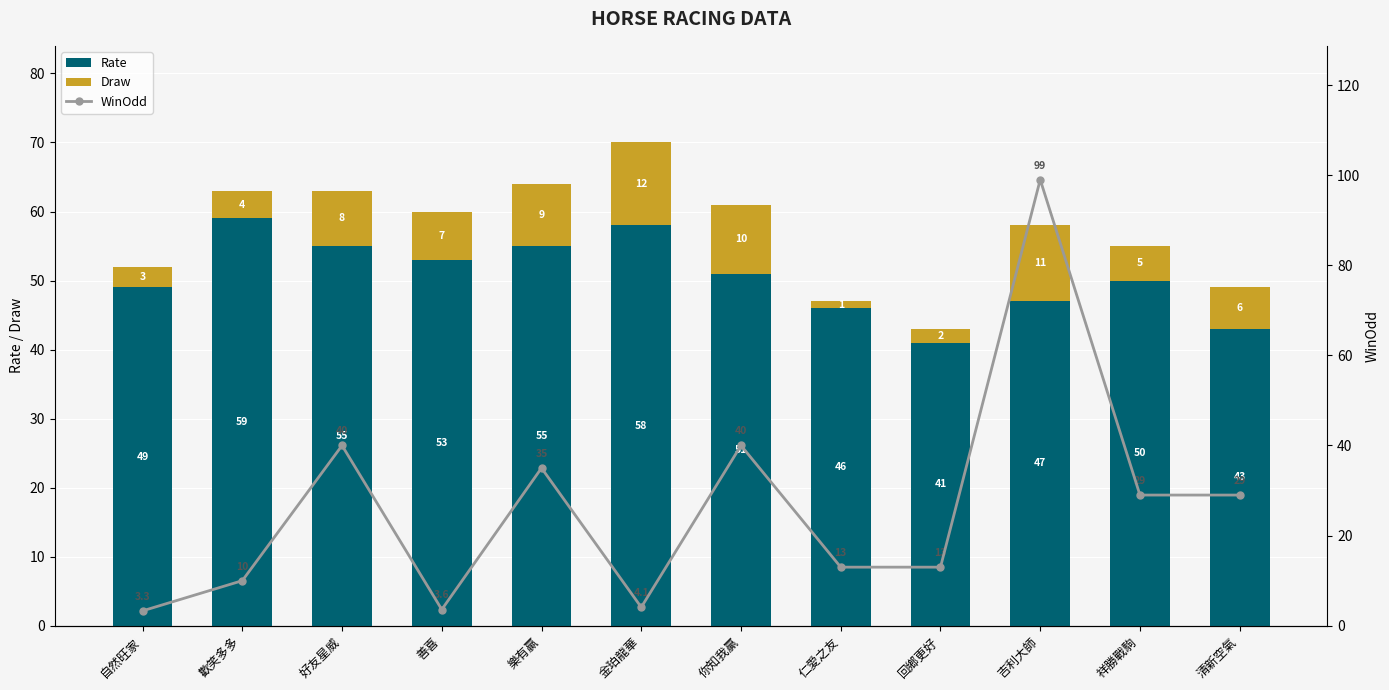

Which series changed the most between 吉利大師 and 祥勝戰駒?

WinOdd